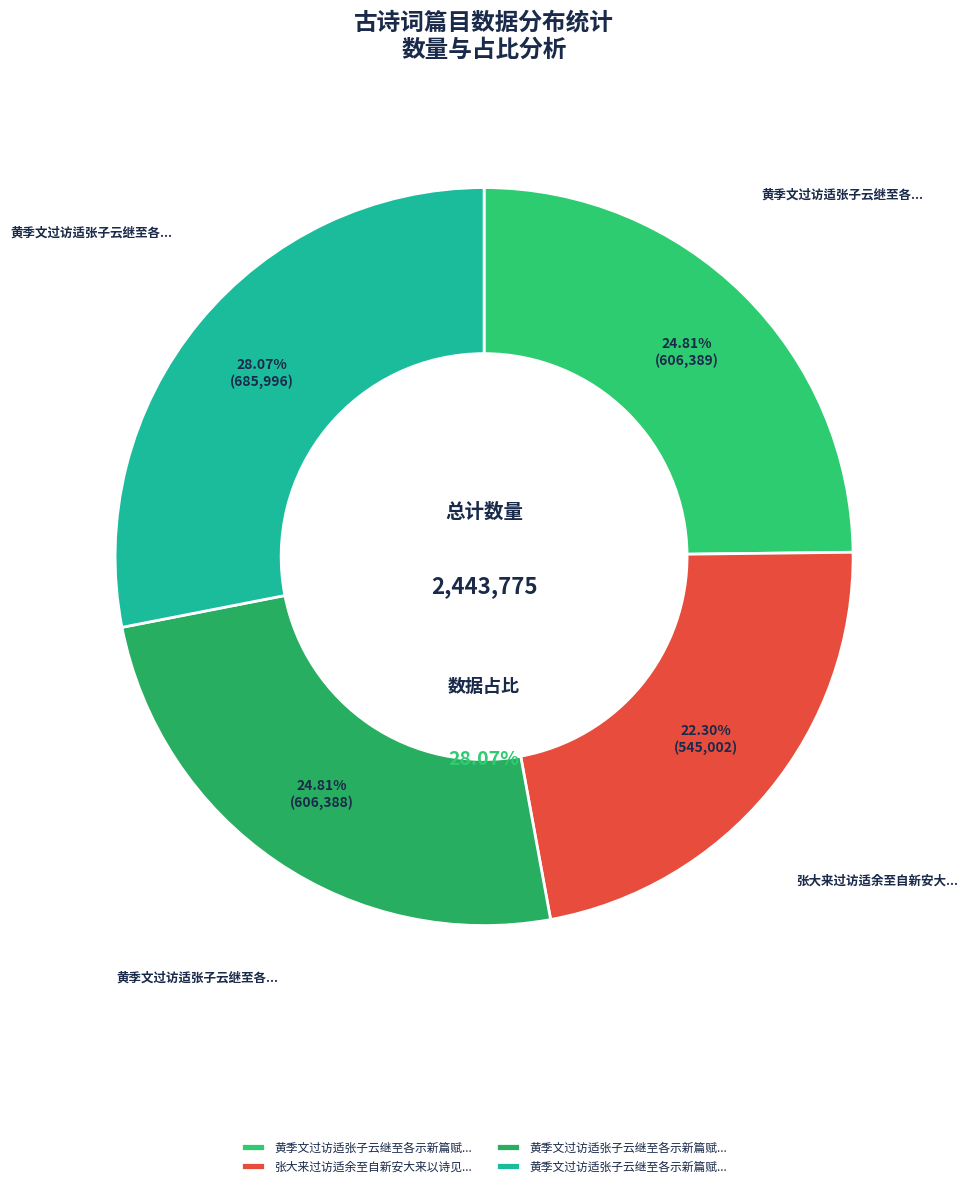

What percentage is the 黄季文过访适张子云继至各示新篇赋答二首 其二 slice, to the nearest percent?

25%